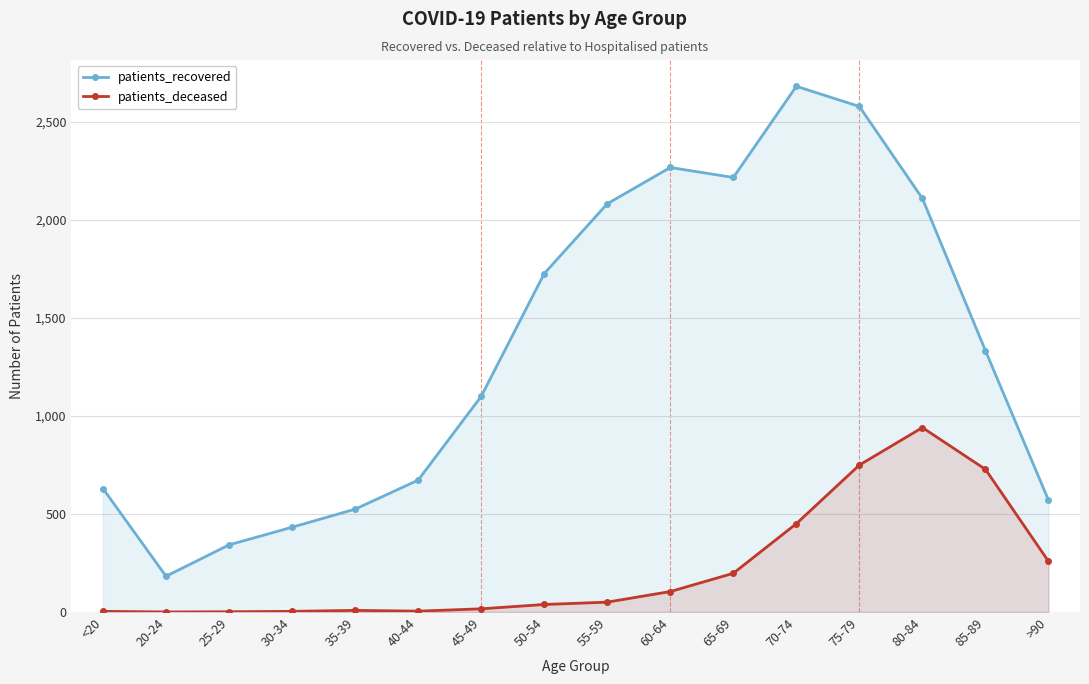

True or false: patients_recovered and patients_deceased intersect in this chart.

False